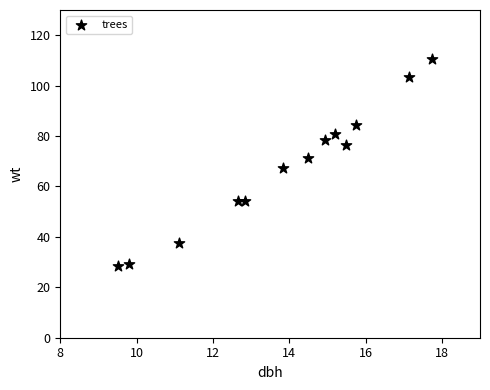

What is the range of X values (max minus min)?

8.2